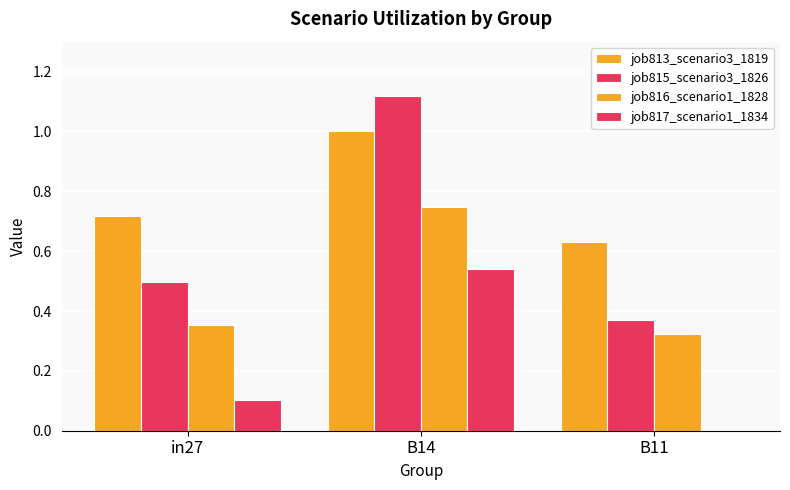

At which label does job815_scenario3_1826 reach its peak?

B14